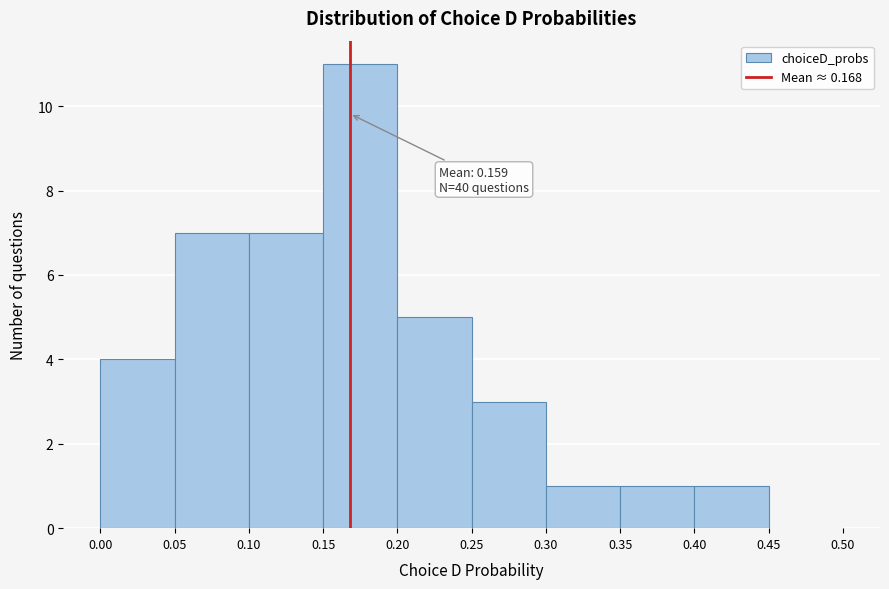

Which range on the x-axis has the tallest bar?

0.15 to 0.20